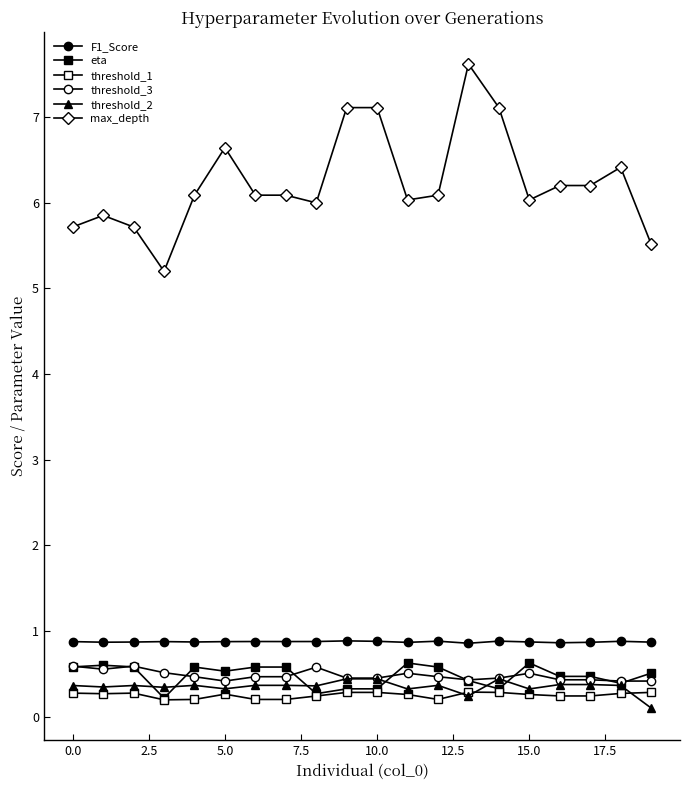

How many data points does each series have?

20